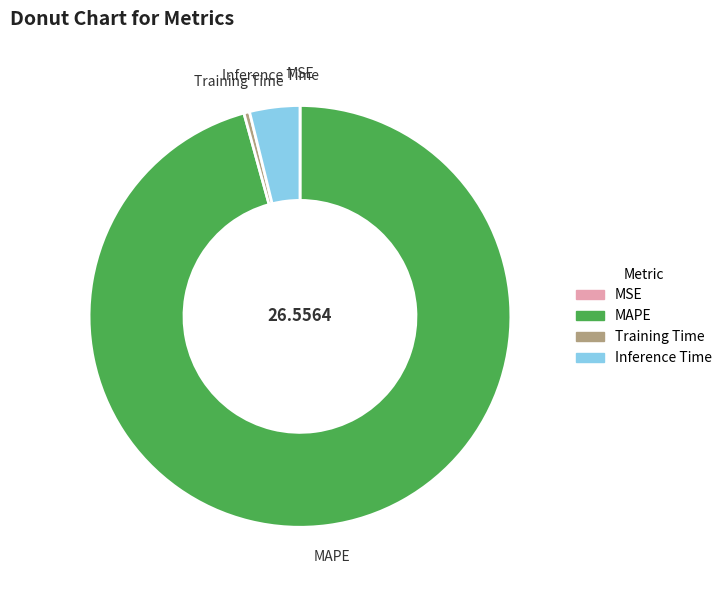

Do Inference Time and MAPE together represent more than half of the pie?

Yes